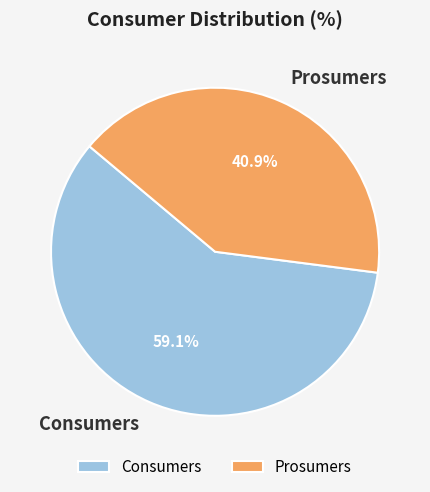

The Consumers slice represents 45% of the pie. True or false?

False